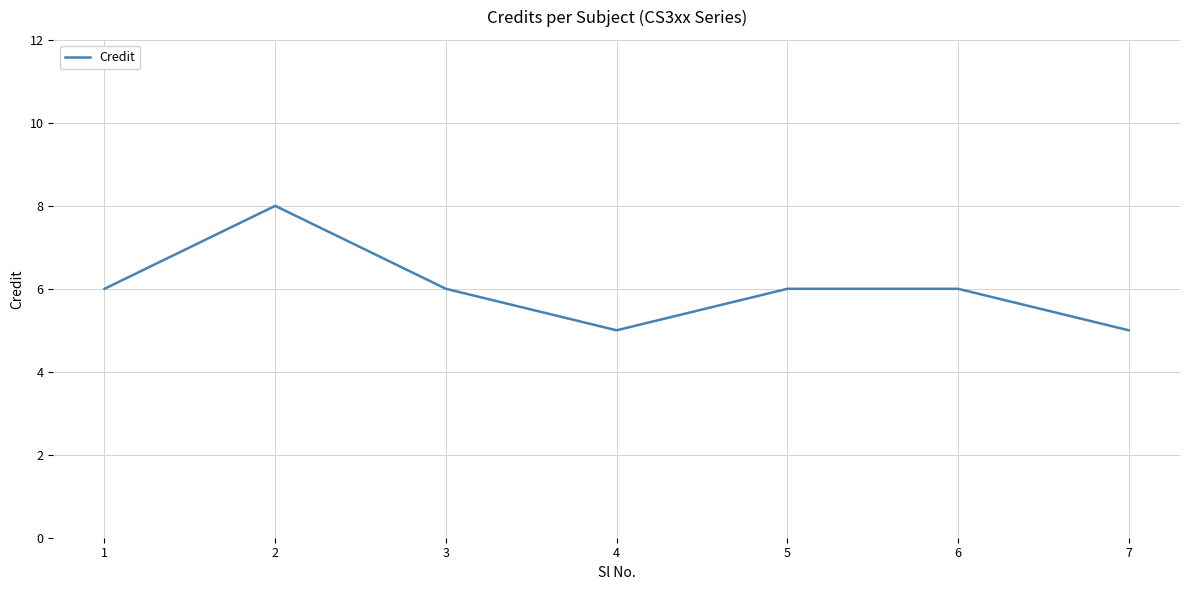

At which category does the data reach its first local peak?

2